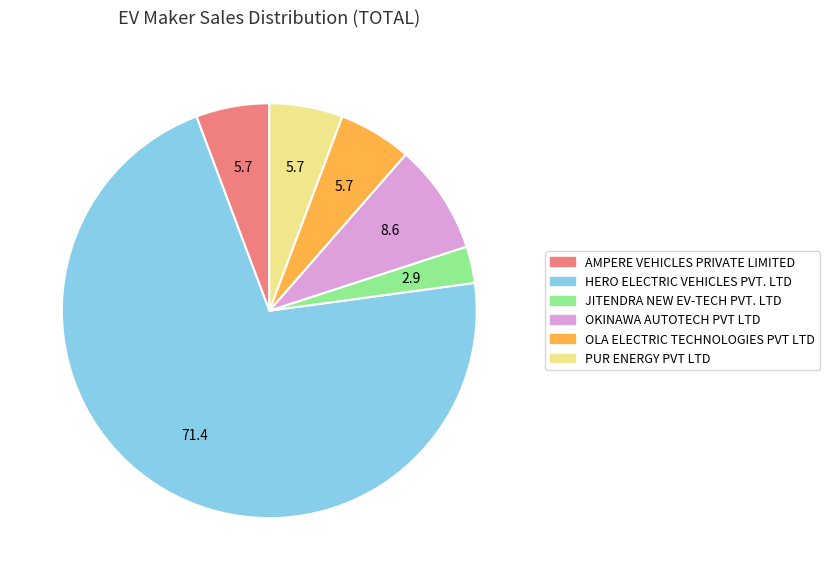

Which slice is the largest?

HERO ELECTRIC VEHICLES PVT. LTD